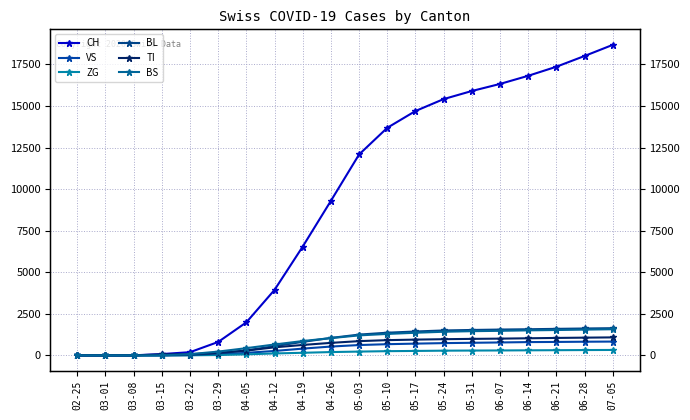

Where is VS nearest to the value 415?

04-19